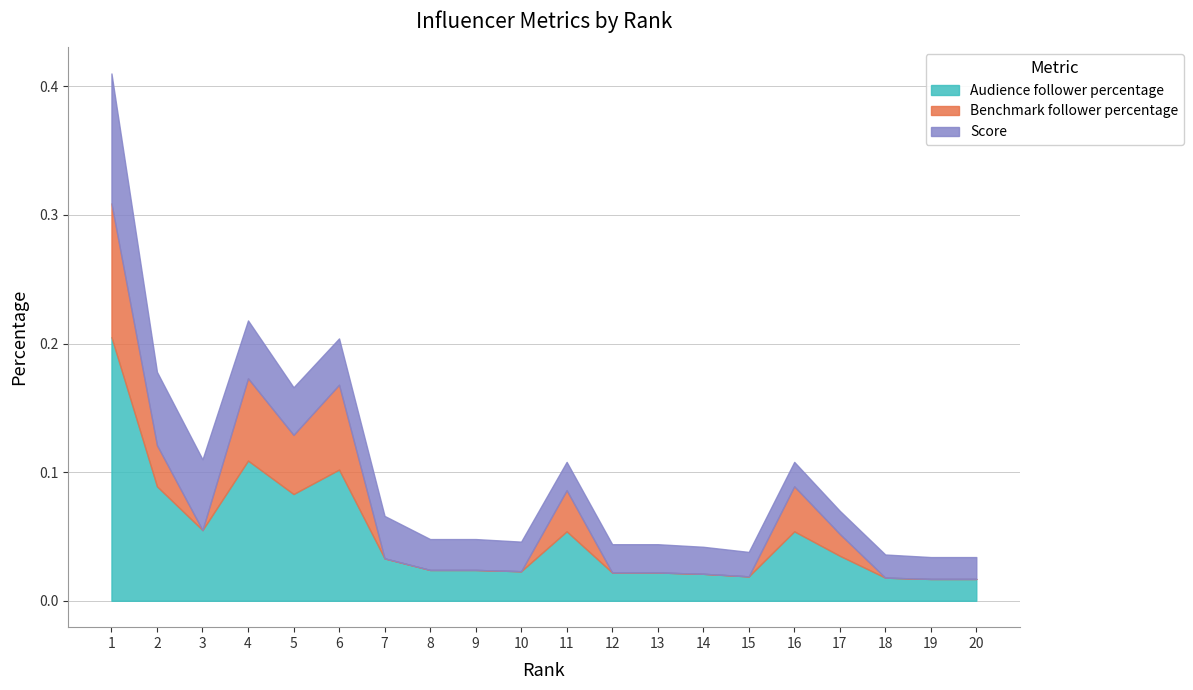

Count the number of data series in this chart.

3